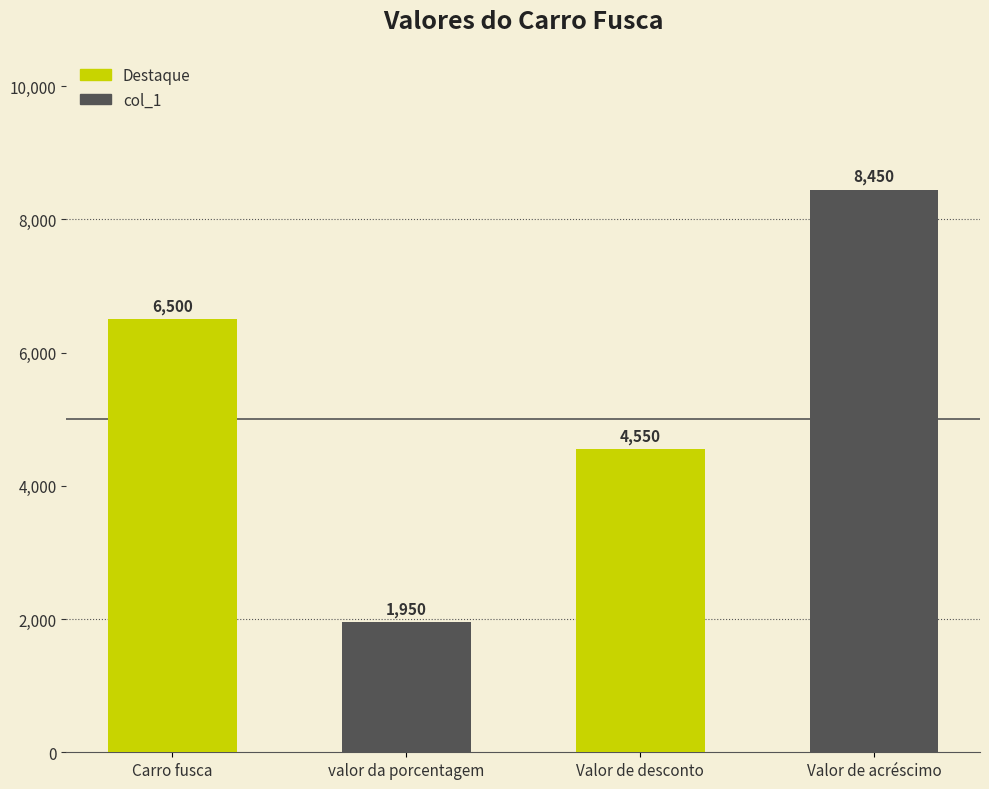

Does the chart contain stacked bars?

No